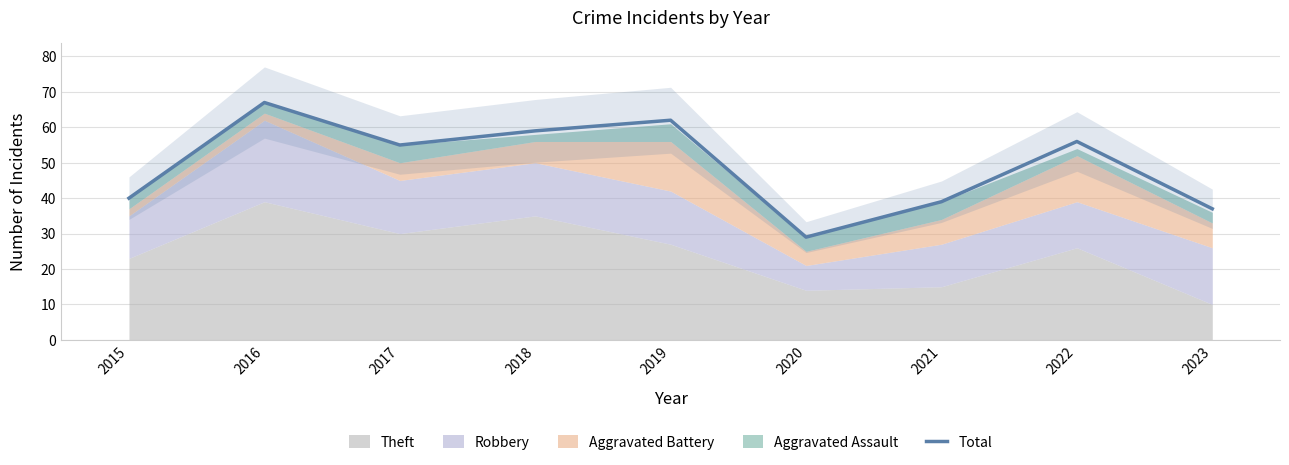

What is the value of the 8th point from the left?

56